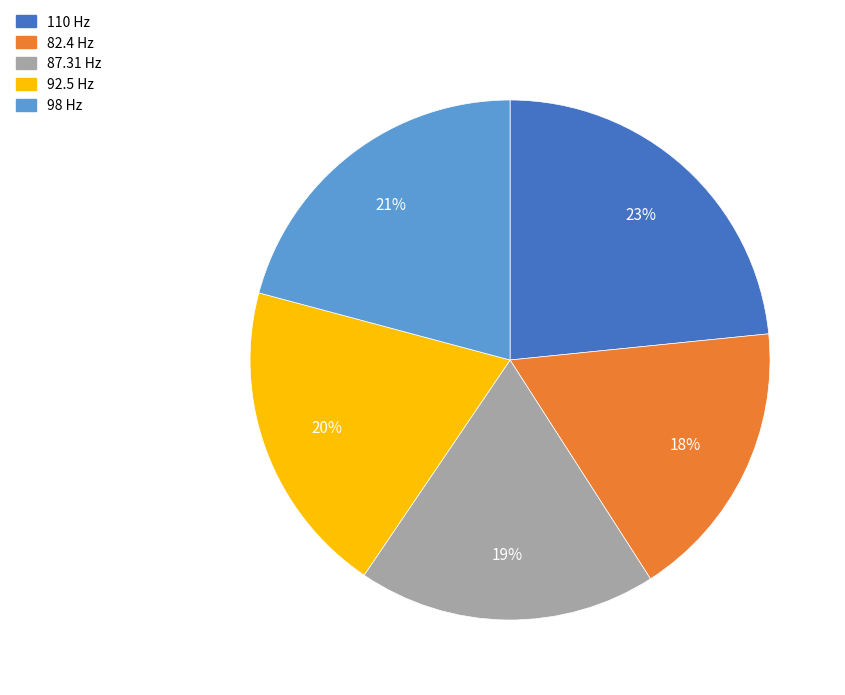

Rank the categories by value from lowest to highest.

82.4 Hz, 87.31 Hz, 92.5 Hz, 98 Hz, 110 Hz